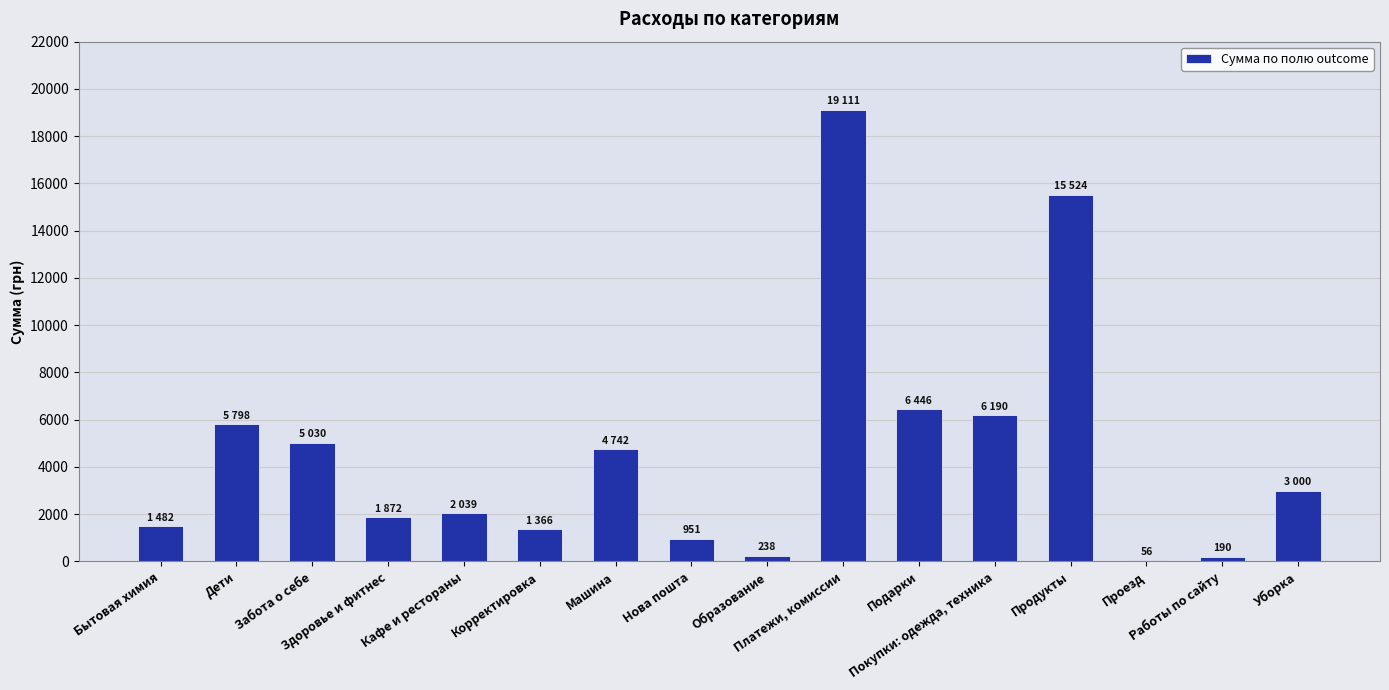

What is the sum of all values?

74035.2